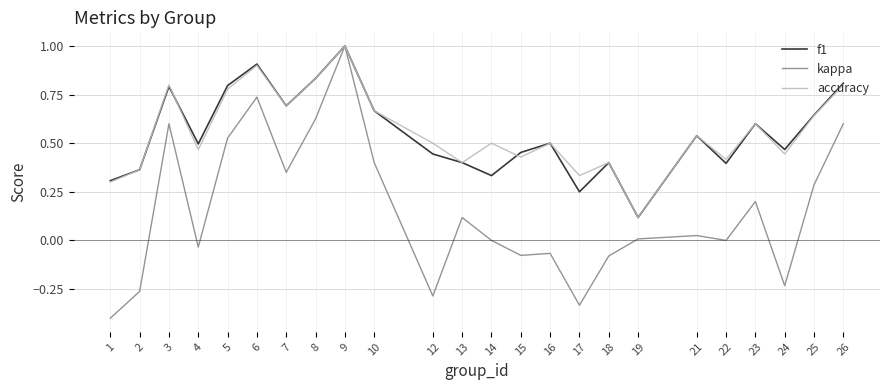

At which label does kappa reach its peak?

9